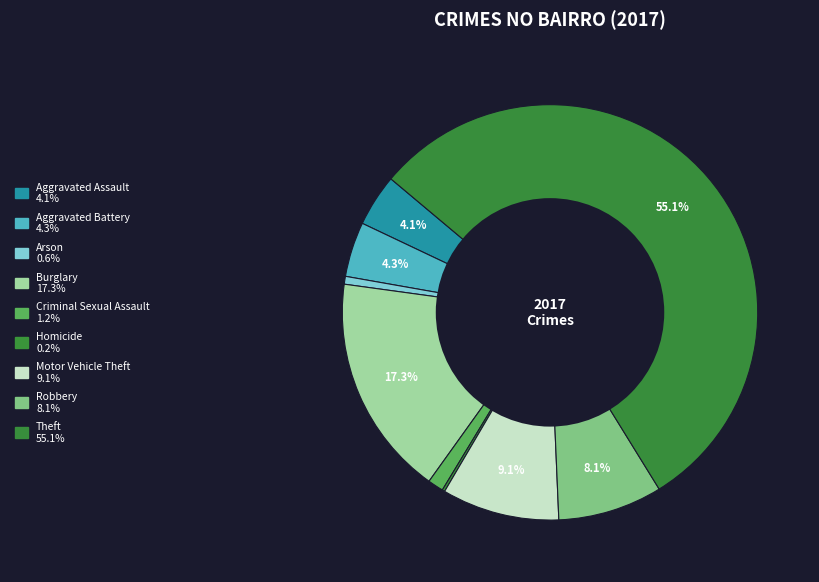

What is the total percentage of Theft and Criminal Sexual Assault?

56.3%